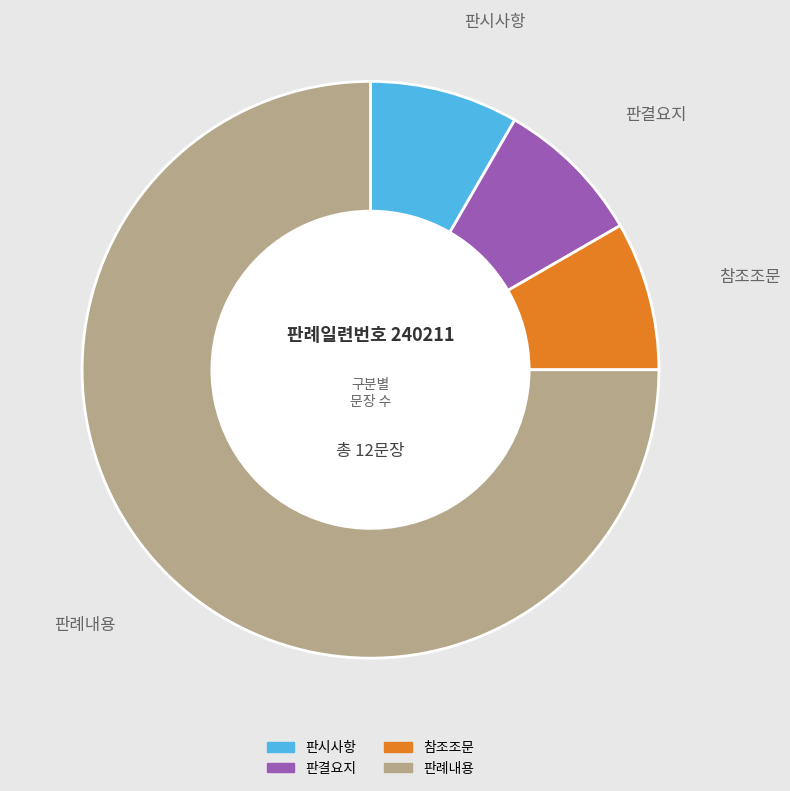

Which slice is the largest?

판례내용